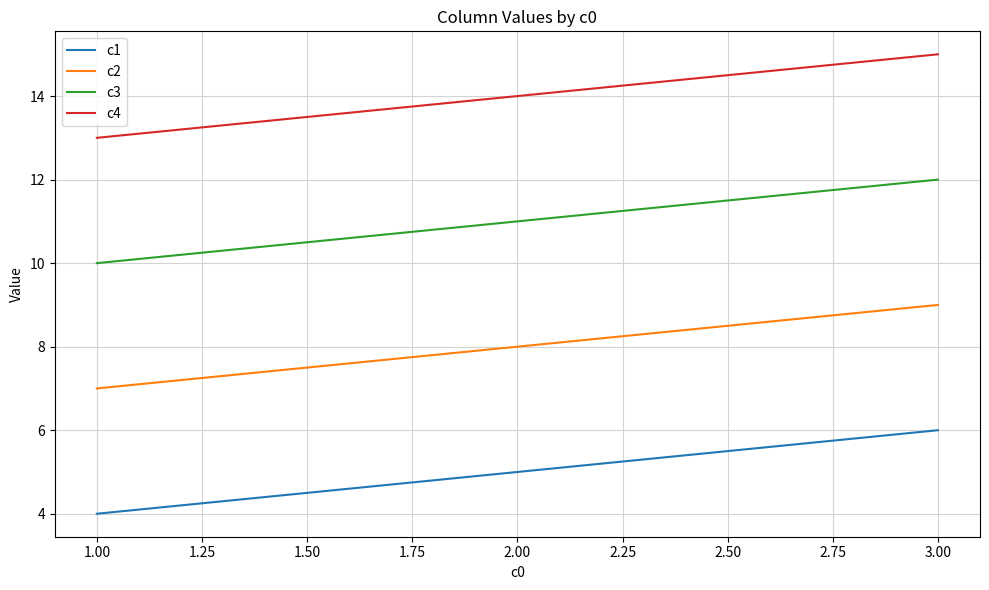

What is the difference between the highest and lowest values at 2.00?

9